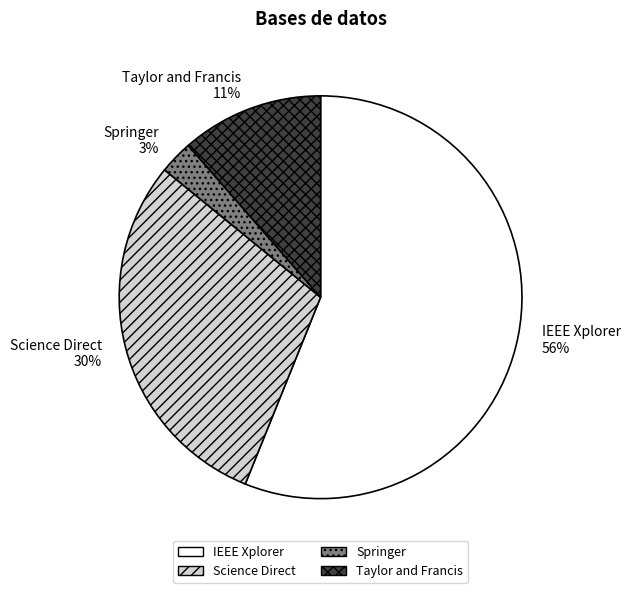

Does Springer account for over 50% of the chart?

No